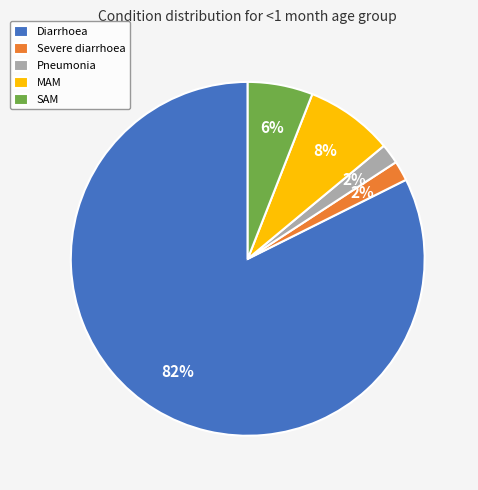

What is the majority slice?

Diarrhoea